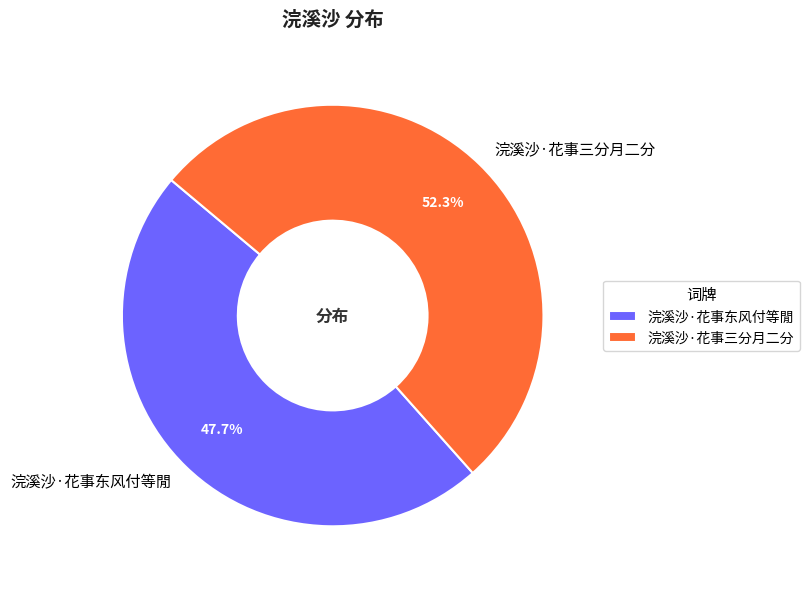

The 浣溪沙·花事三分月二分 slice represents 52% of the pie. True or false?

True